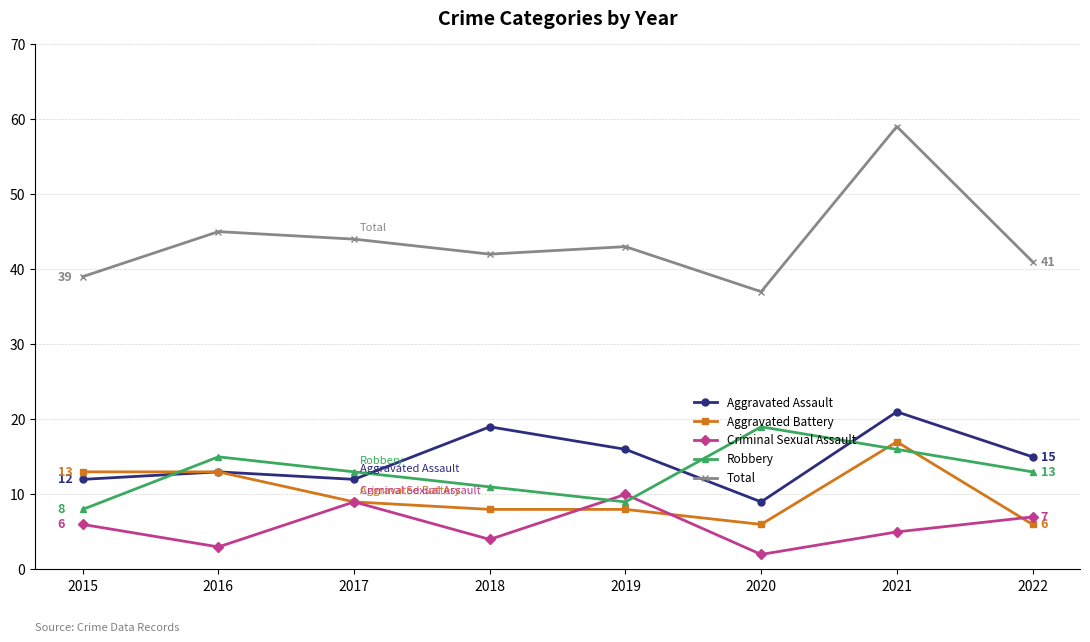

Reading left to right, what are all the values shown in this chart?

Aggravated Assault: 12	13	12	19	16	9	21	15
Aggravated Battery: 13	13	9	8	8	6	17	6
Criminal Sexual Assault: 6	3	9	4	10	2	5	7
Robbery: 8	15	13	11	9	19	16	13
Total: 39	45	44	42	43	37	59	41